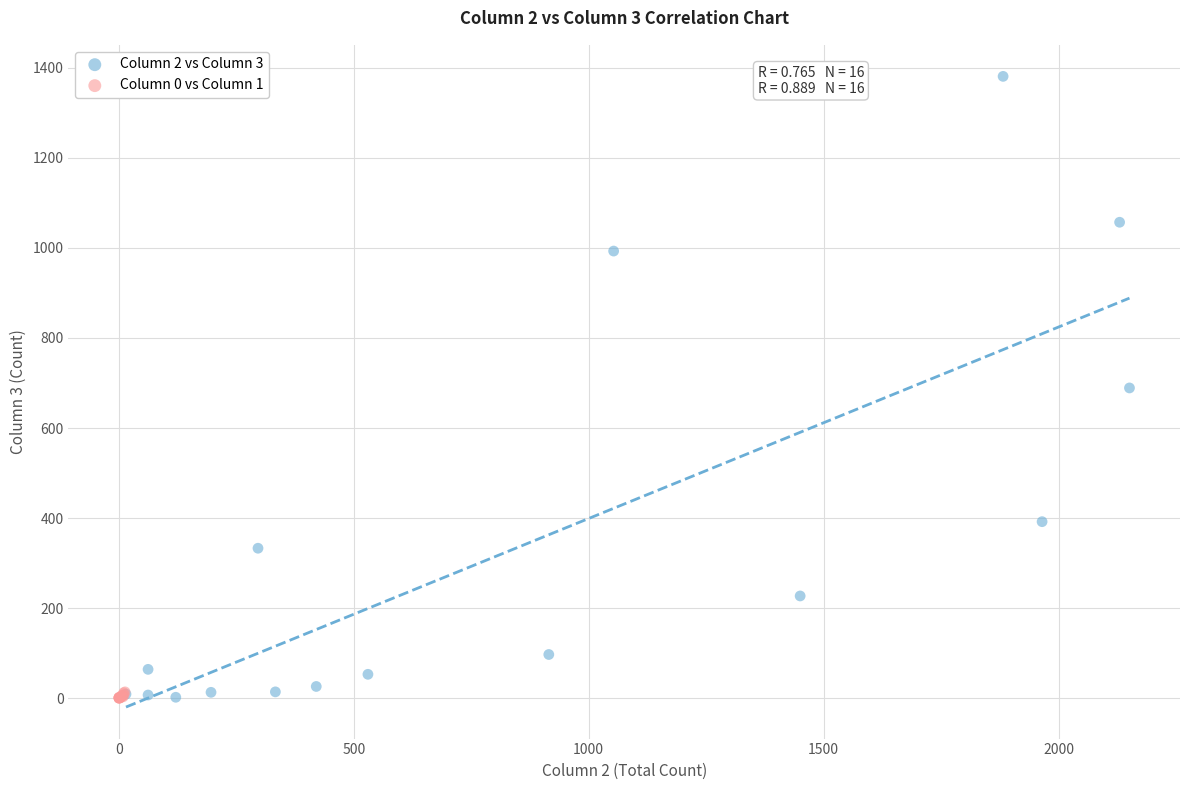

Which series has the largest Y range (max minus min)?

Column 2 vs Column 3